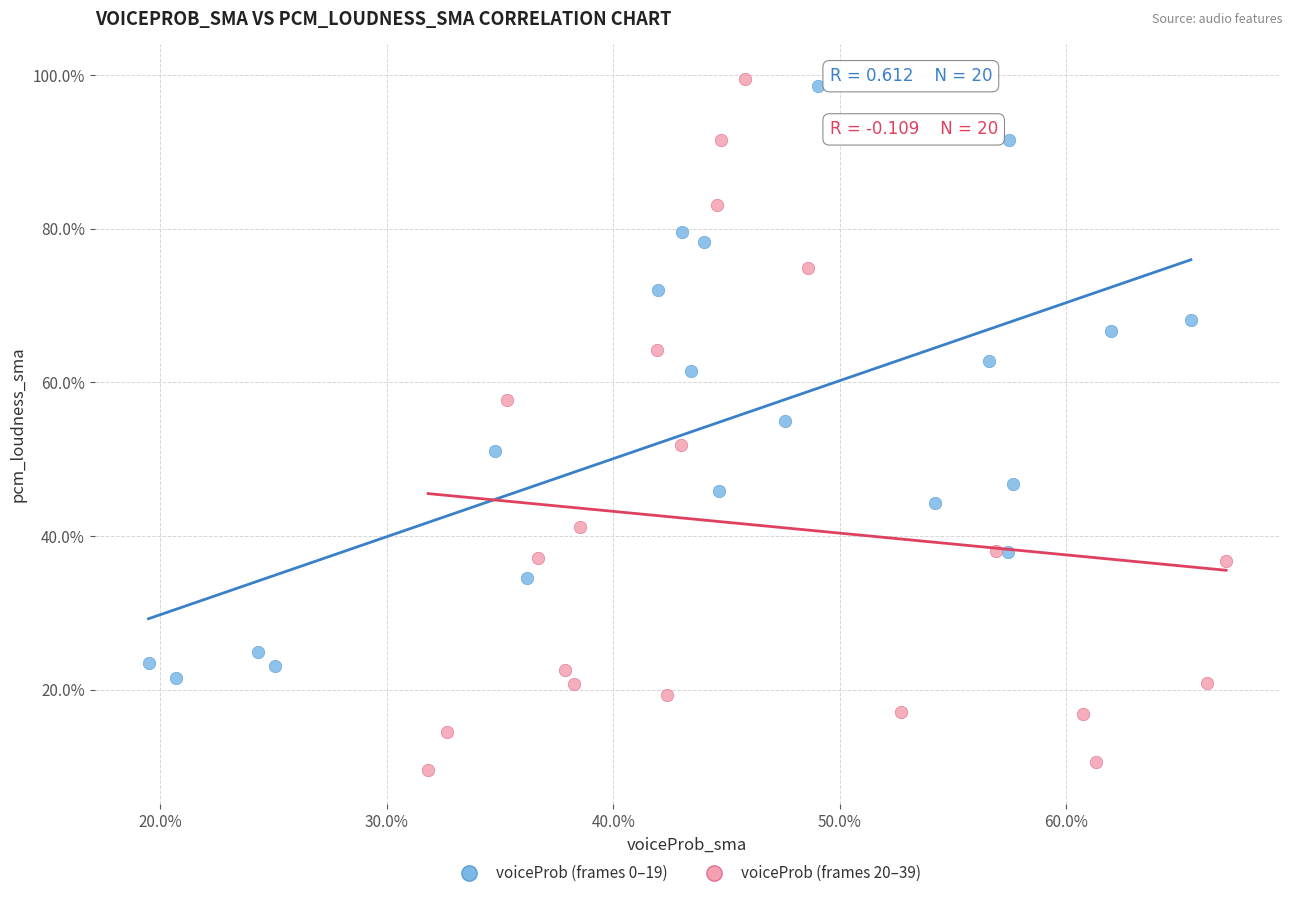

What are all the series names shown in the legend?

voiceProb (frames 0–19), voiceProb (frames 20–39)